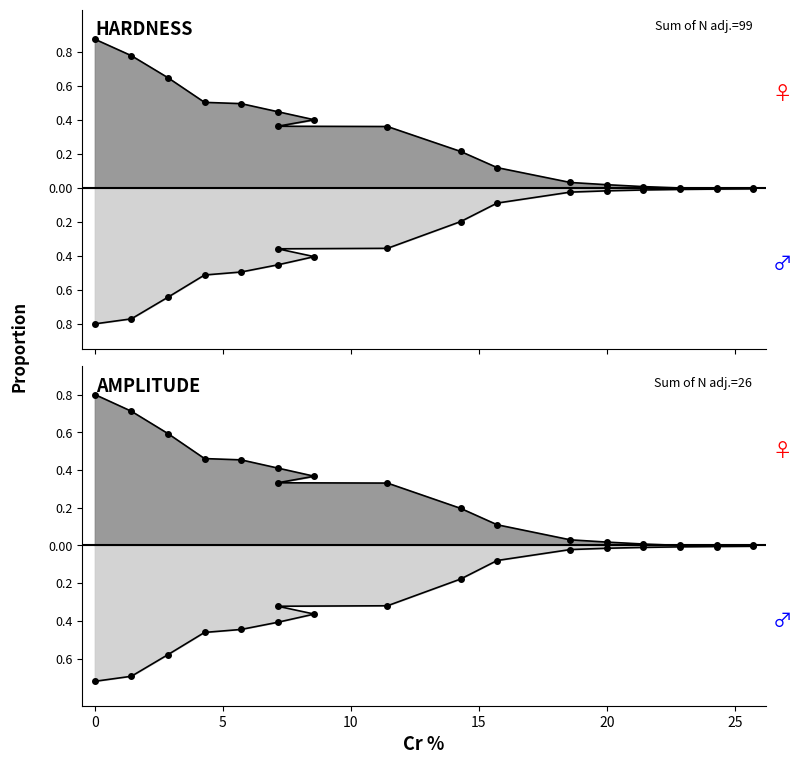

True or false: Hardness and Predict intersect in this chart.

False